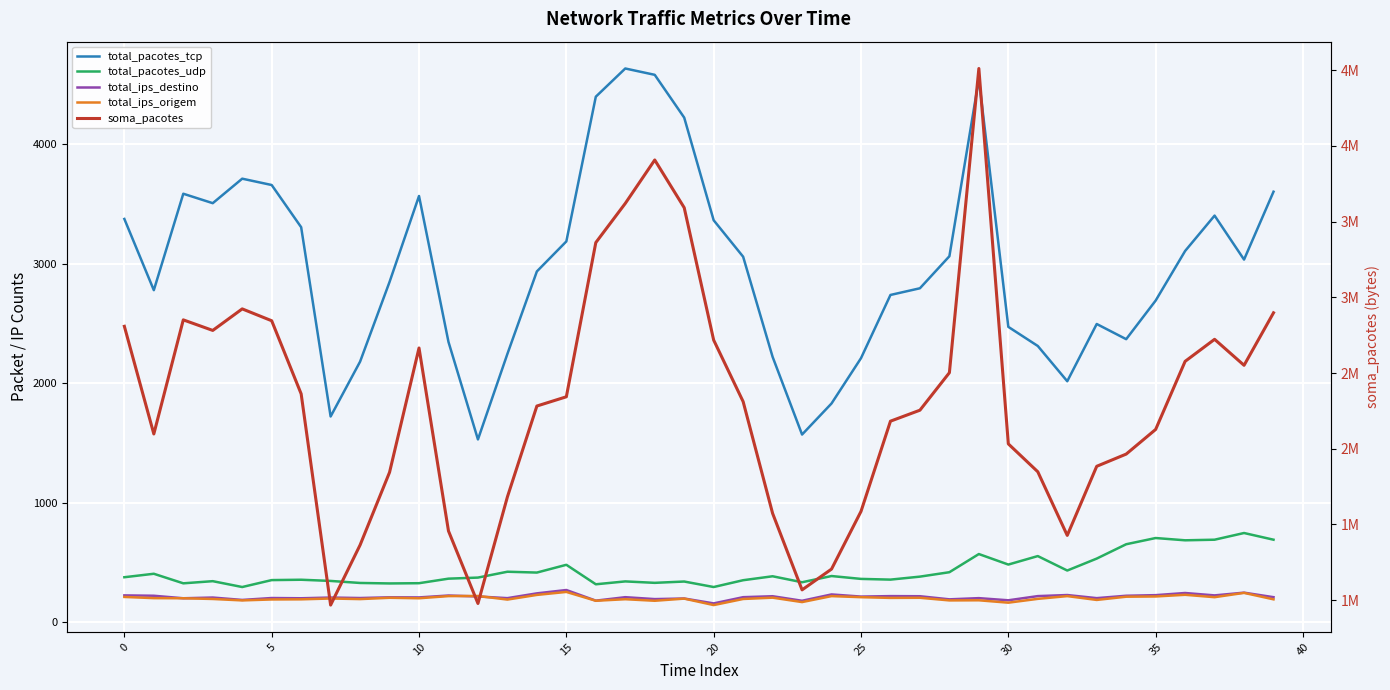

Is it true that total_pacotes_tcp equals 4239 at 27?

False